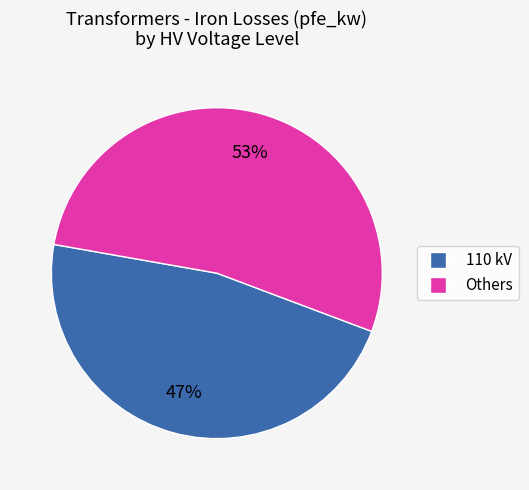

To the nearest percent, what is the difference between the largest and smallest slice percentages?

6%